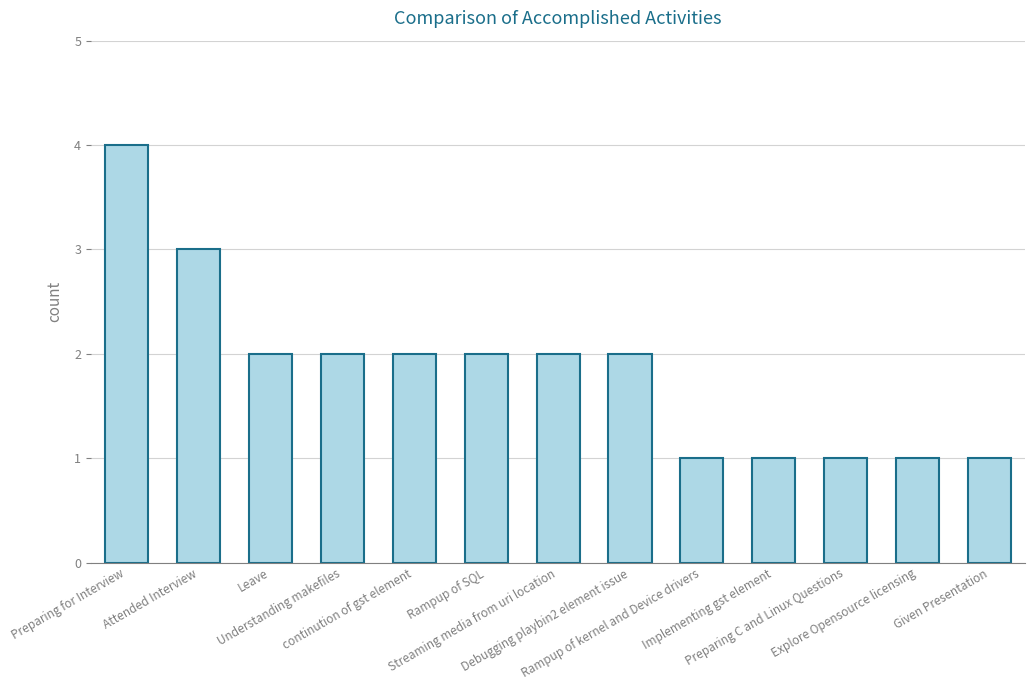

Reading right to left, what are all the values shown in this chart?

1	1	1	1	1	2	2	2	2	2	2	3	4